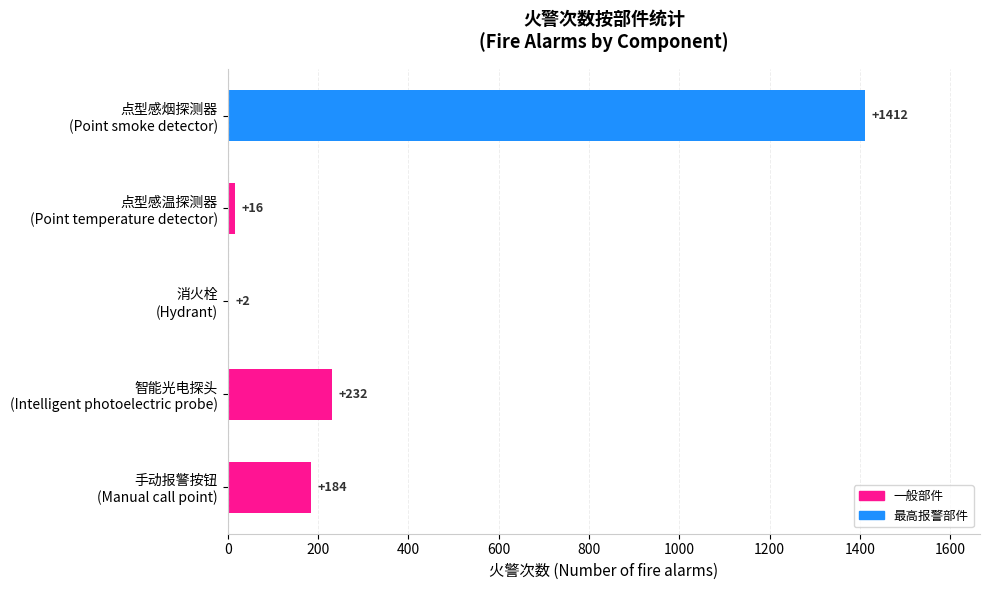

What is the maximum value shown in the chart?

1412